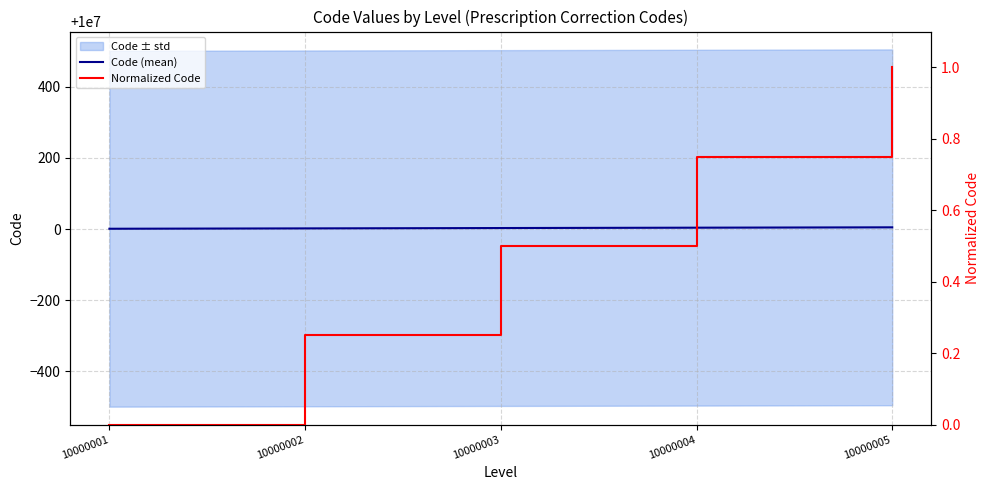

True or false: Normalized Code has more than 2 interior local peaks.

False